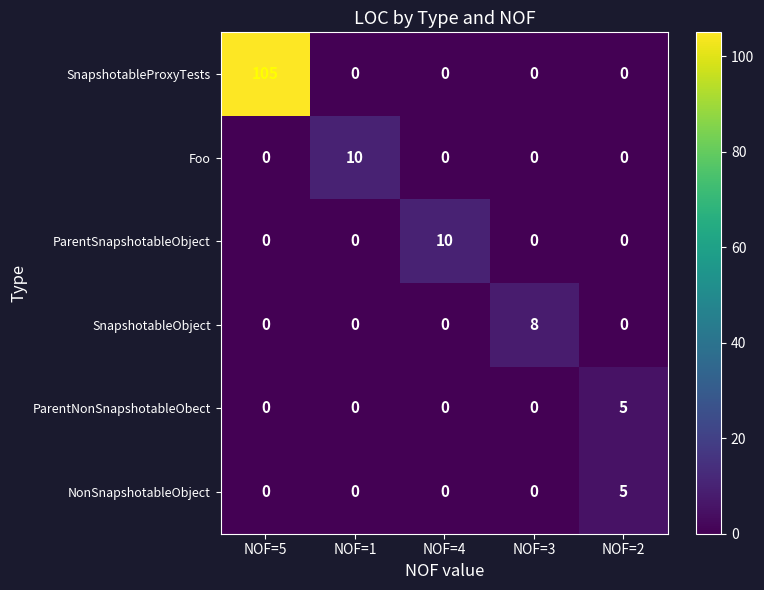

How many Foo values are between 0 and 1?

4